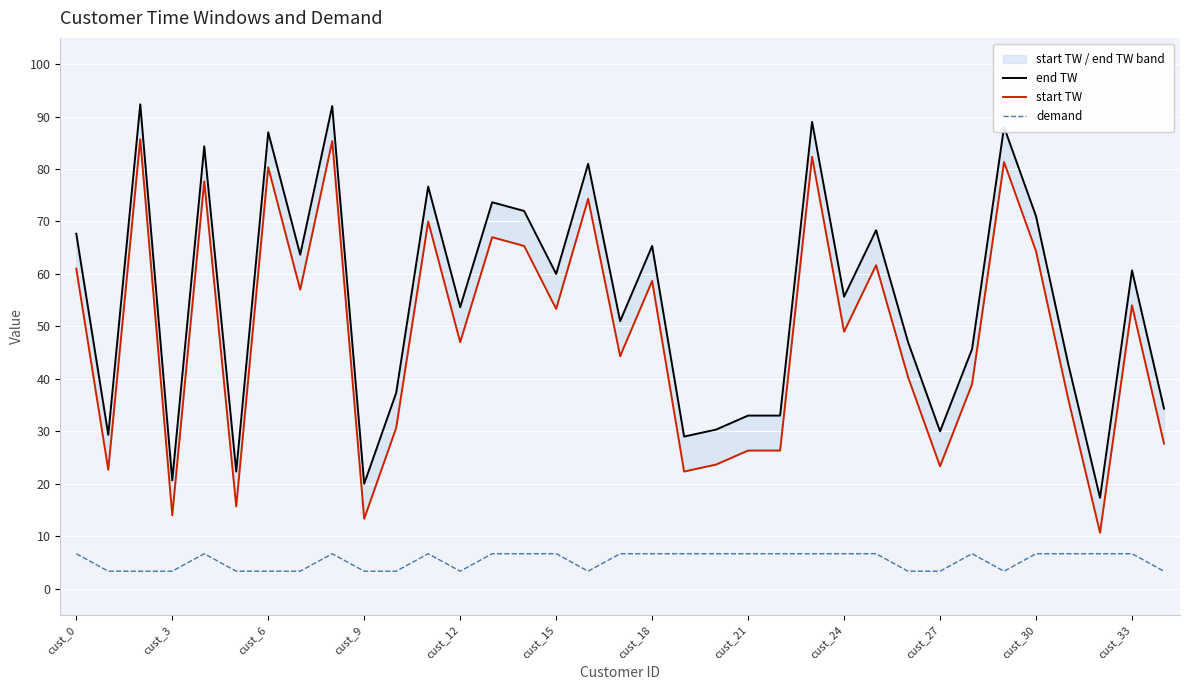

At cust_21, list the series in order from largest to smallest.

end TW, start TW, demand